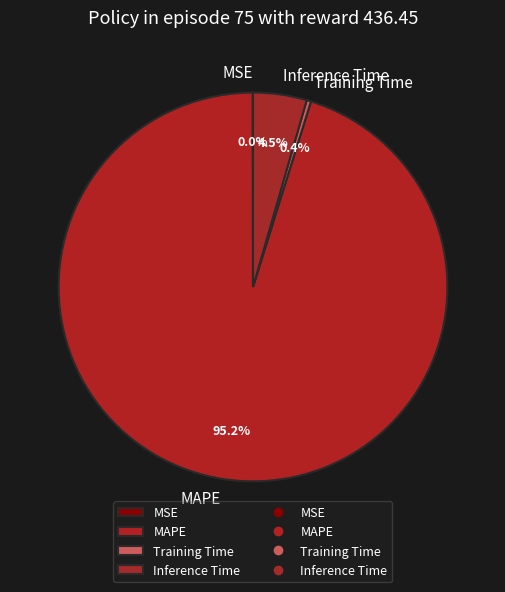

Between Training Time and MAPE, which is larger?

MAPE